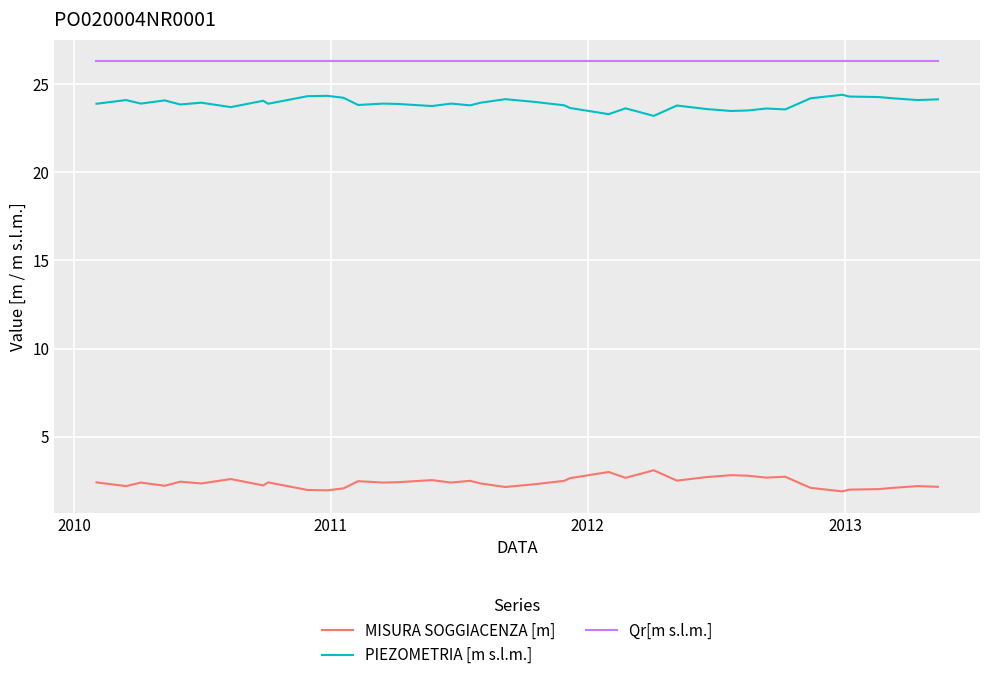

True or false: MISURA SOGGIACENZA [m] and PIEZOMETRIA [m s.l.m.] intersect in this chart.

False